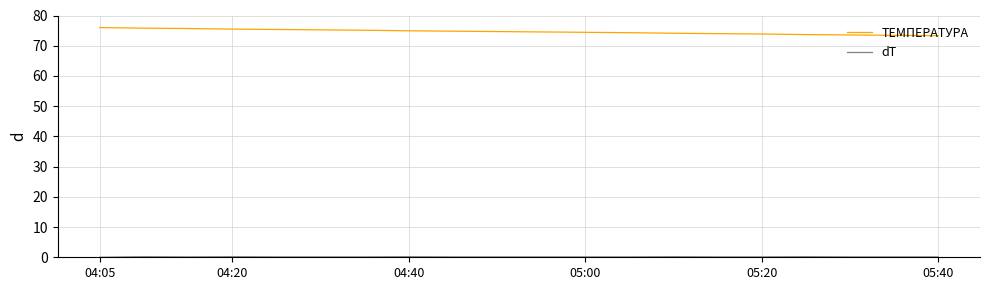

What is the maximum value for ТЕМПЕРАТУРА?

76.0